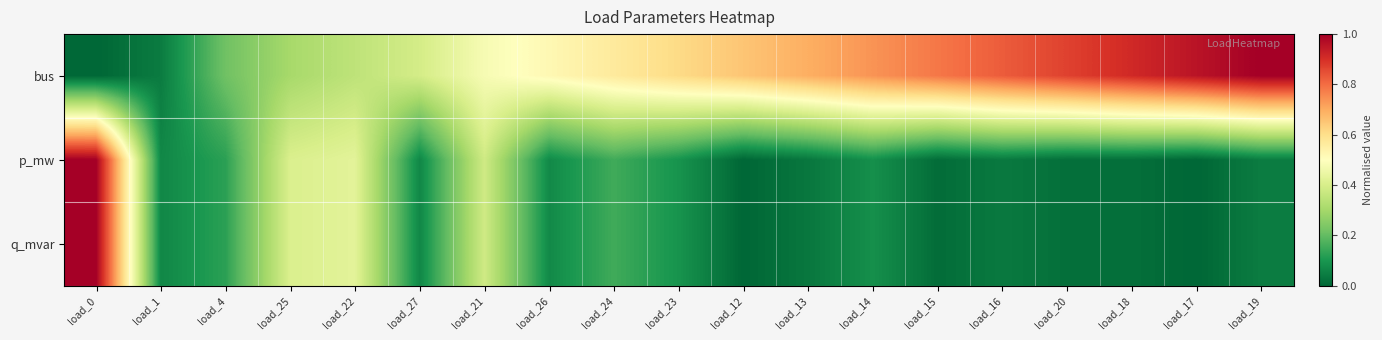

Reading right to left, what are all the values shown in this chart?

bus: load_19=1.0	load_17=1.0	load_18=0.9	load_20=0.9	load_16=0.8	load_15=0.8	load_14=0.7	load_13=0.7	load_12=0.7	load_23=0.6	load_24=0.6	load_26=0.5	load_21=0.5	load_27=0.4	load_22=0.3	load_25=0.3	load_4=0.2	load_1=0.0	load_0=0.0
p_mw: load_19=0.0	load_17=0.0	load_18=0.0	load_20=0.0	load_16=0.0	load_15=0.0	load_14=0.1	load_13=0.0	load_12=0.0	load_23=0.1	load_24=0.2	load_26=0.1	load_21=0.4	load_27=0.1	load_22=0.4	load_25=0.4	load_4=0.1	load_1=0.1	load_0=1.0
q_mvar: load_19=0.0	load_17=0.0	load_18=0.0	load_20=0.0	load_16=0.0	load_15=0.0	load_14=0.1	load_13=0.0	load_12=0.0	load_23=0.1	load_24=0.2	load_26=0.1	load_21=0.4	load_27=0.1	load_22=0.4	load_25=0.4	load_4=0.1	load_1=0.1	load_0=1.0